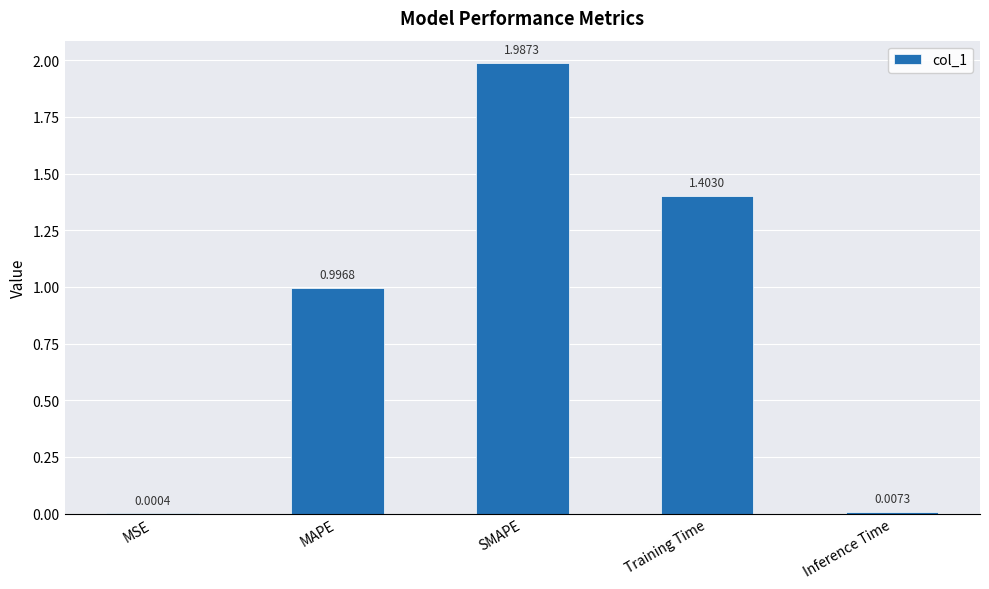

At which label is the value closest to 0?

MSE